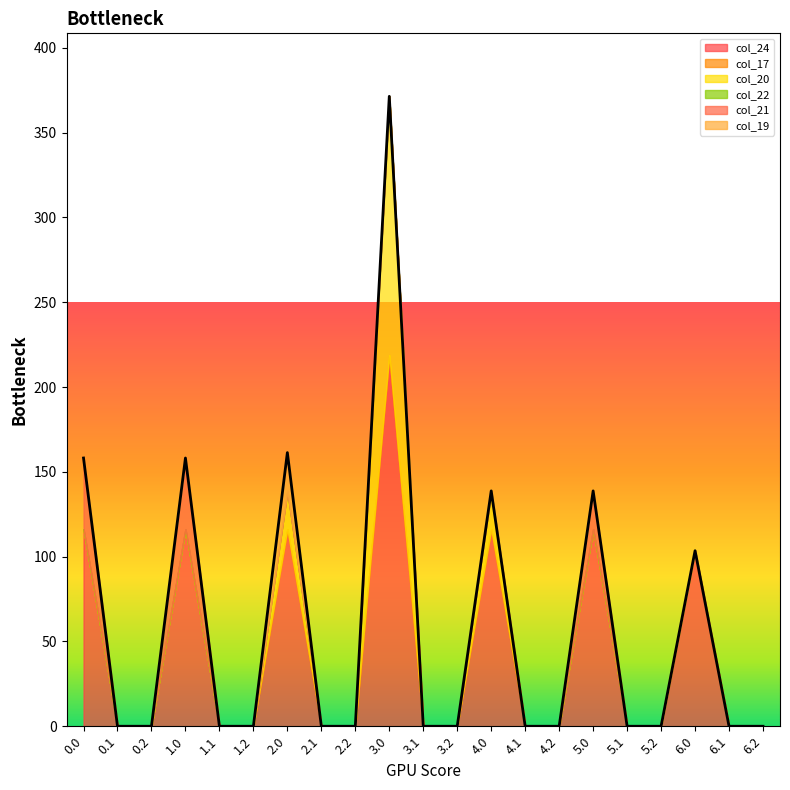

Reading left to right, transcribe all the data shown in this chart.

col_24: 116.2	0.0	0.0	116.2	0.0	0.0	116.2	0.0	0.0	218.9	0.0	0.0	116.2	0.0	0.0	116.2	0.0	0.0	103.5	0.0	0.0
col_17: 0.0	0.0	0.0	0.0	0.0	0.0	0.0	0.0	0.0	0.0	0.0	0.0	0.0	0.0	0.0	0.0	0.0	0.0	0.0	0.0	0.0
col_20: 0.0	0.0	0.0	0.0	0.0	0.0	22.6	0.0	0.0	152.6	0.0	0.0	22.6	0.0	0.0	0.0	0.0	0.0	0.0	0.0	0.0
col_22: 0.0	0.0	0.0	0.0	0.0	0.0	0.0	0.0	0.0	0.0	0.0	0.0	0.0	0.0	0.0	0.0	0.0	0.0	0.0	0.0	0.0
col_21: 42.0	0.0	0.0	42.0	0.0	0.0	0.0	0.0	0.0	0.0	0.0	0.0	0.0	0.0	0.0	22.6	0.0	0.0	0.0	0.0	0.0
col_19: 0.0	0.0	0.0	0.0	0.0	0.0	22.6	0.0	0.0	0.0	0.0	0.0	0.0	0.0	0.0	0.0	0.0	0.0	0.0	0.0	0.0